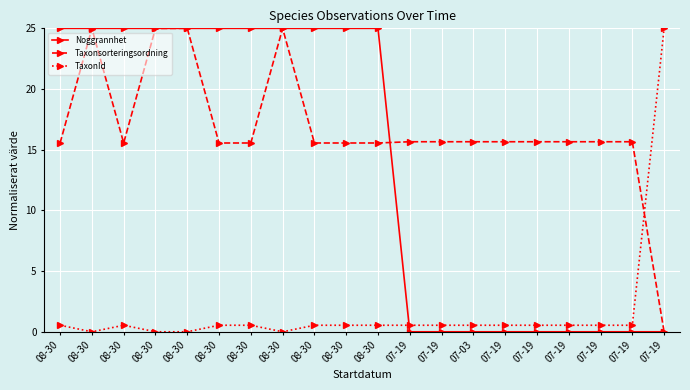

Reading left to right, list all the values displayed in this chart.

Noggrannhet: 25.0	25.0	25.0	25.0	25.0	25.0	25.0	25.0	25.0	25.0	25.0	0.0	0.0	0.0	0.0	0.0	0.0	0.0	0.0	0.0
Taxonsorteringsordning: 15.6	25.0	15.6	25.0	25.0	15.6	15.6	25.0	15.6	15.6	15.6	15.7	15.7	15.7	15.7	15.7	15.7	15.7	15.7	0.0
TaxonId: 0.5	0.0	0.5	0.0	0.0	0.5	0.5	0.0	0.5	0.5	0.5	0.5	0.5	0.5	0.5	0.5	0.5	0.5	0.5	25.0